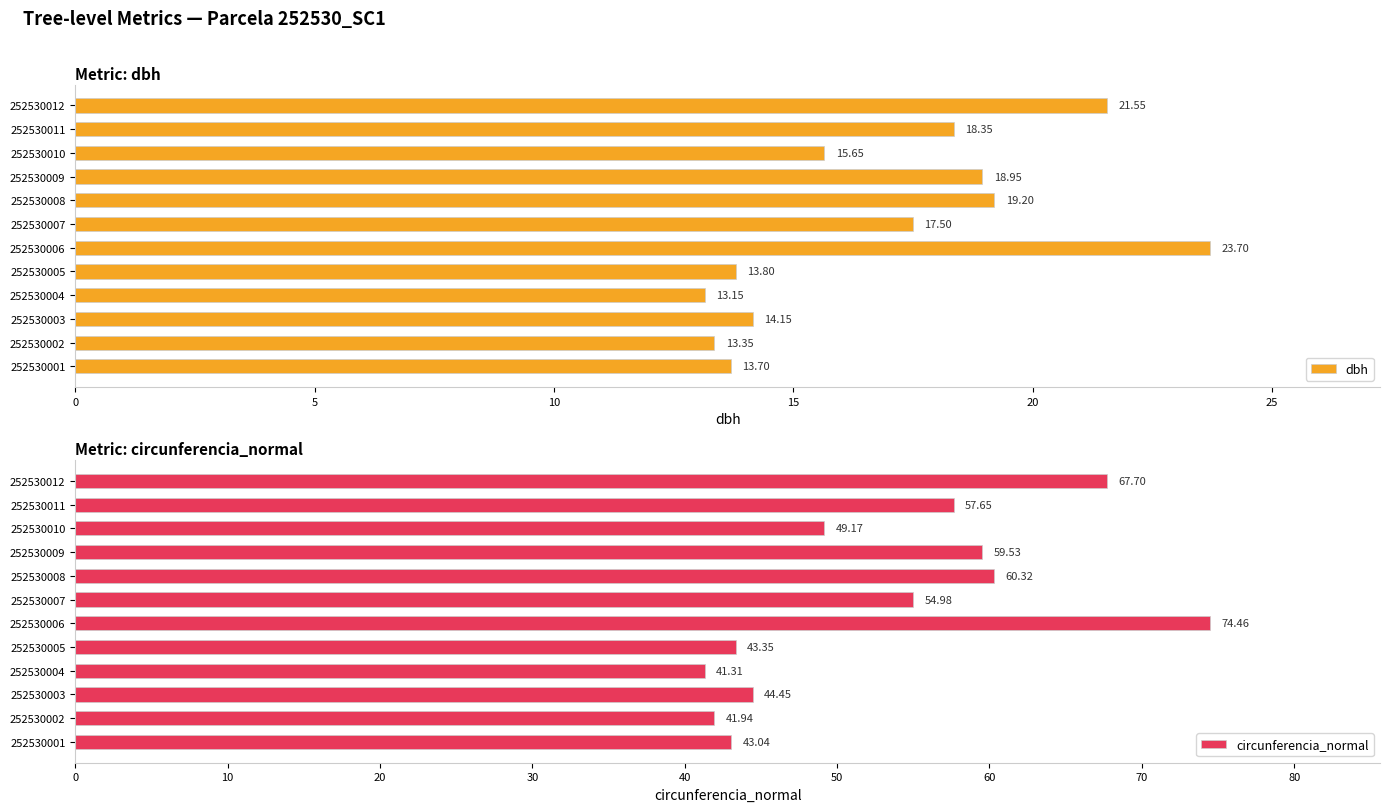

What is the difference between the second highest and second lowest values in the dbh series?

8.2